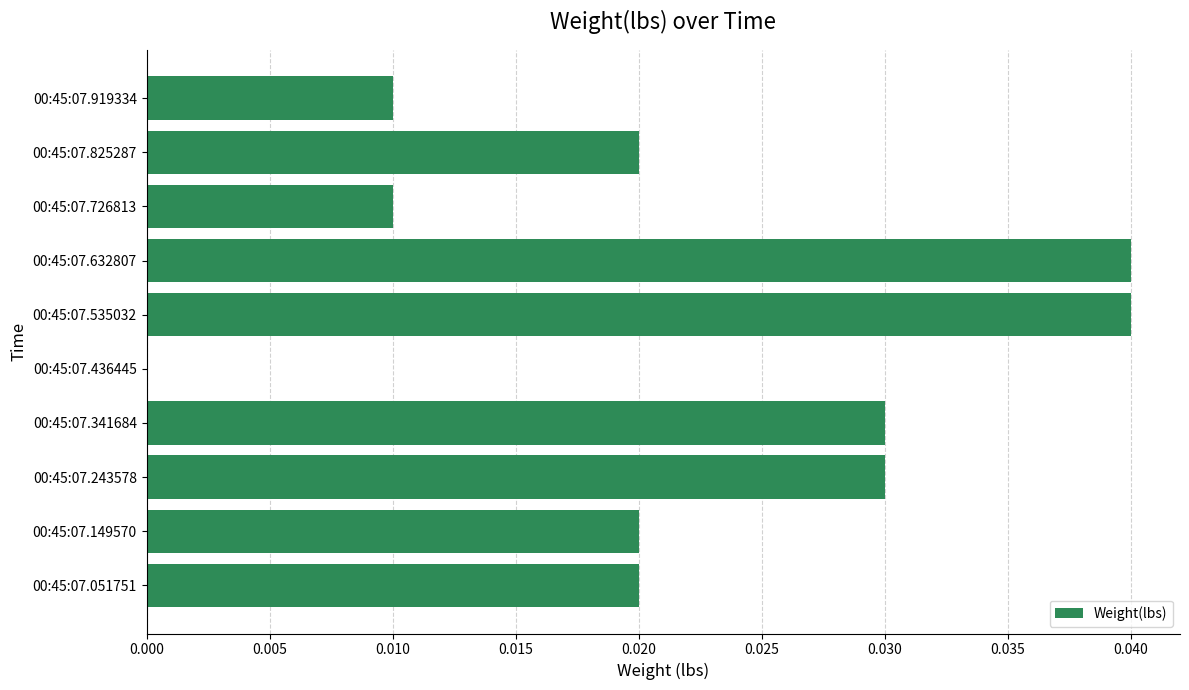

The chart shows a value of 0.0 at 00:45:07.243578. True or false?

True